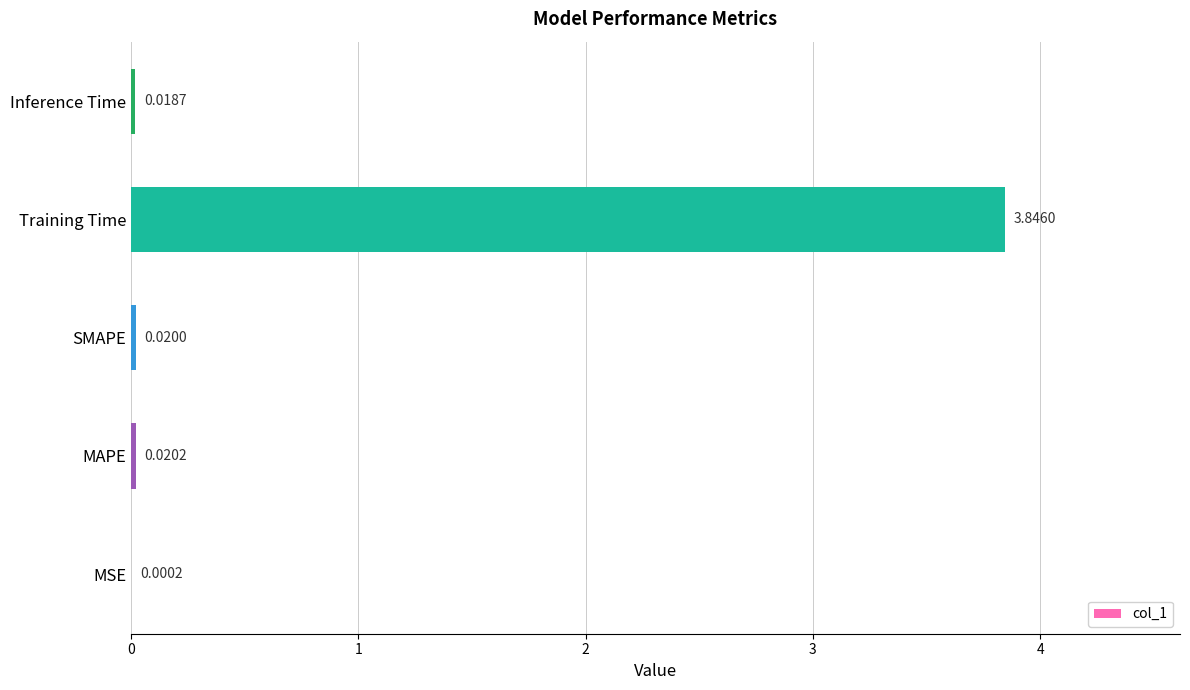

Which category has the highest value across all series?

Training Time